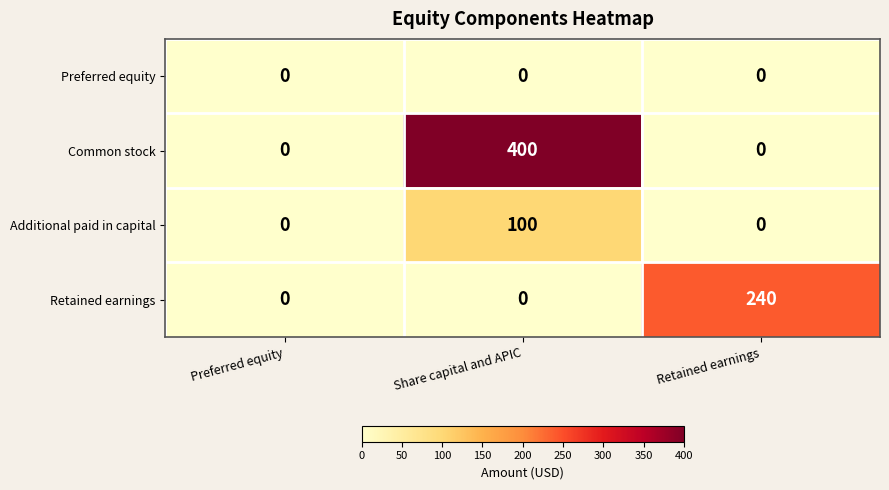

At how many categories does at least one series exceed 293?

1